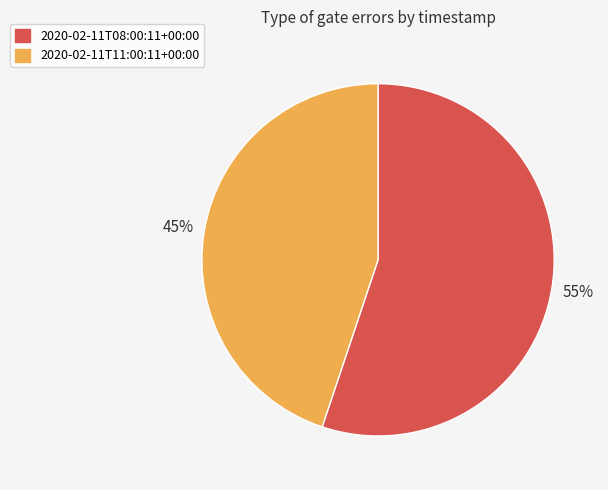

Count the number of slices in the pie.

2